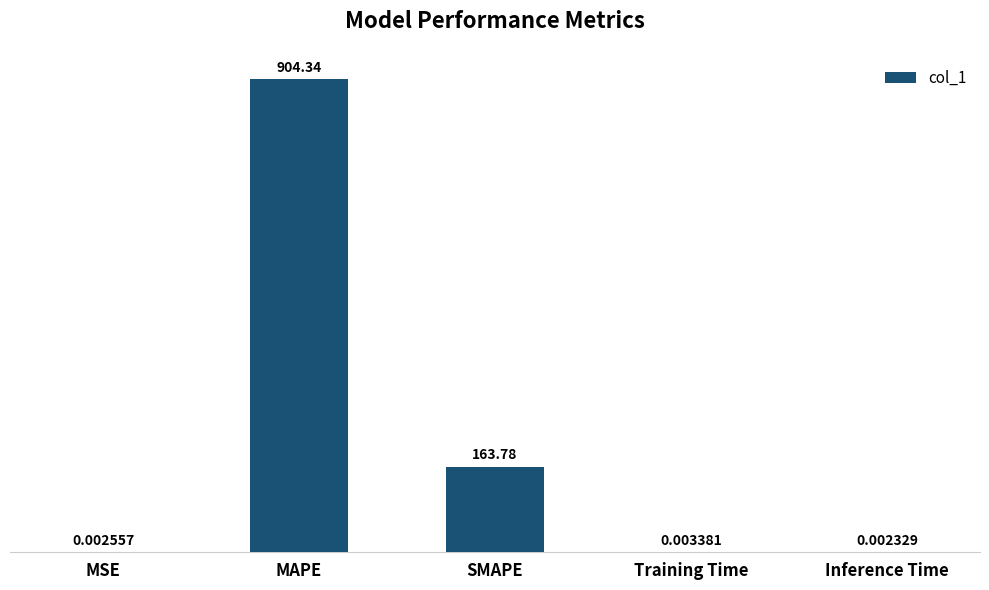

What is the sum of the values at Training Time and SMAPE?

163.8